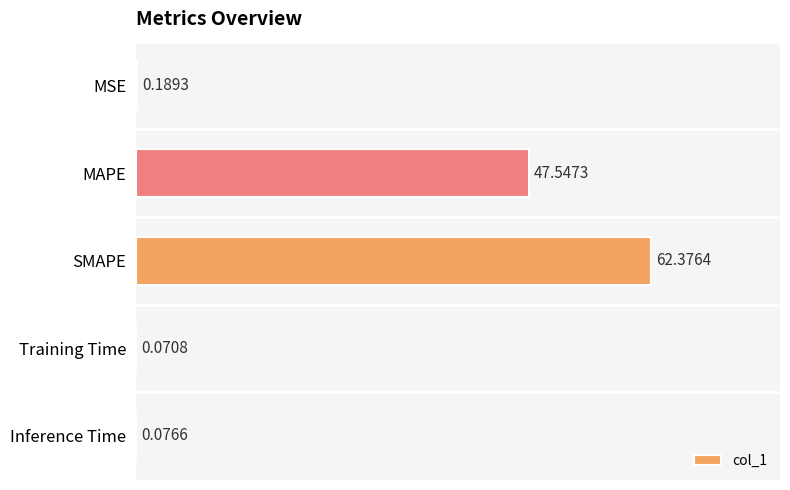

Which has a higher value, MAPE or Inference Time?

MAPE